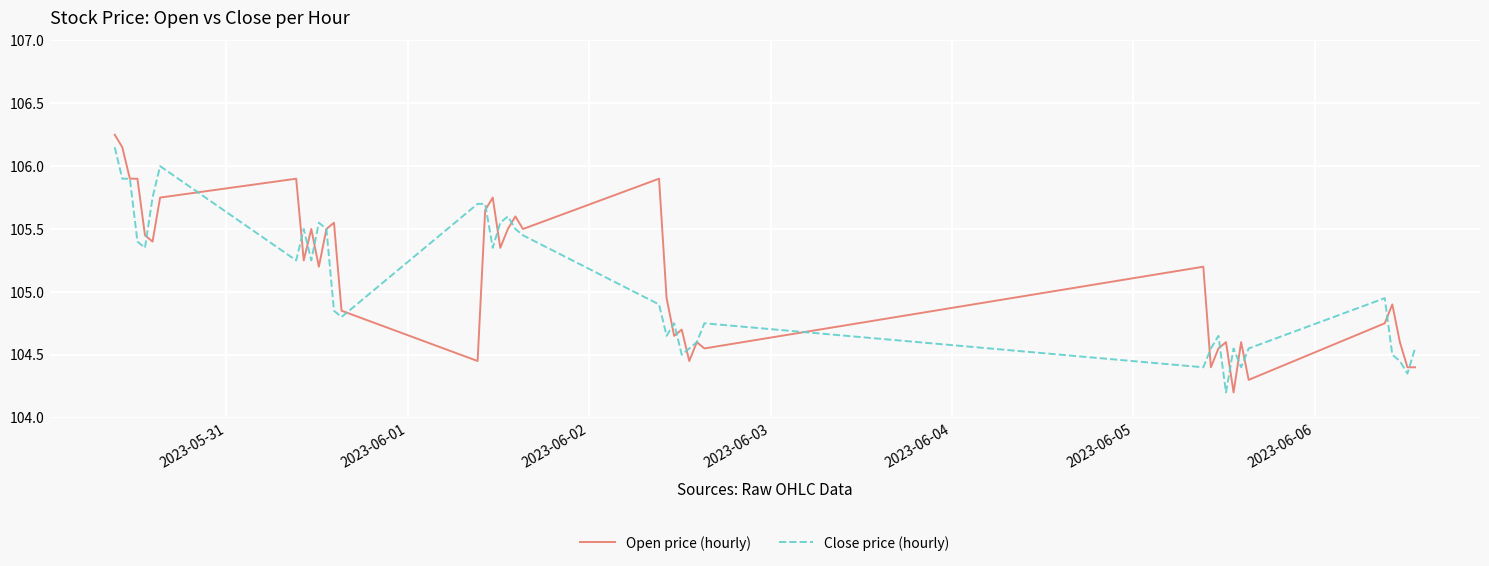

What is the lowest value of the Close price (hourly) series?

104.2